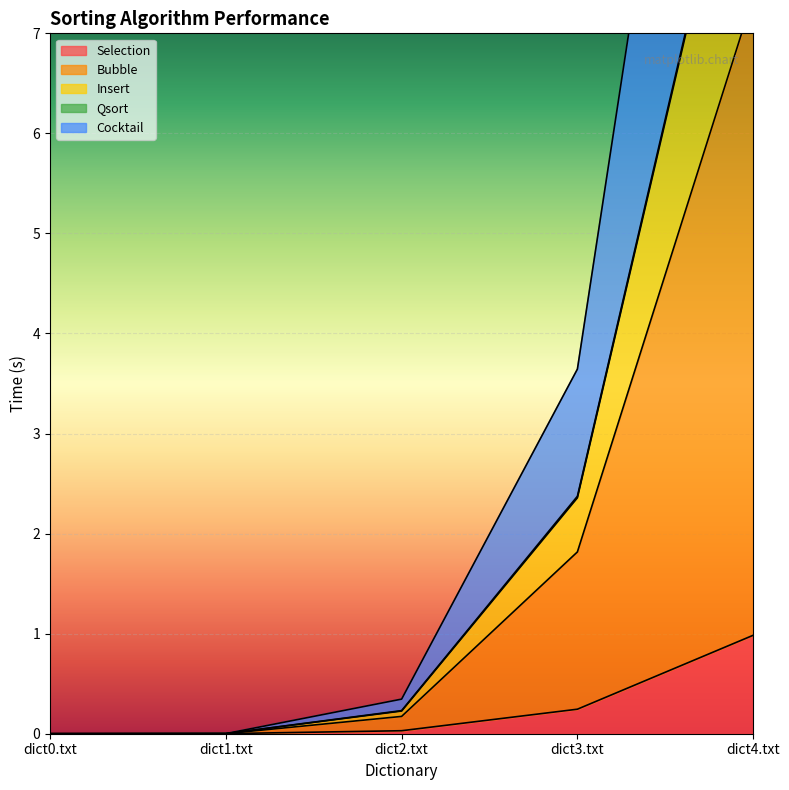

What is the average value of the Qsort series?

3.8